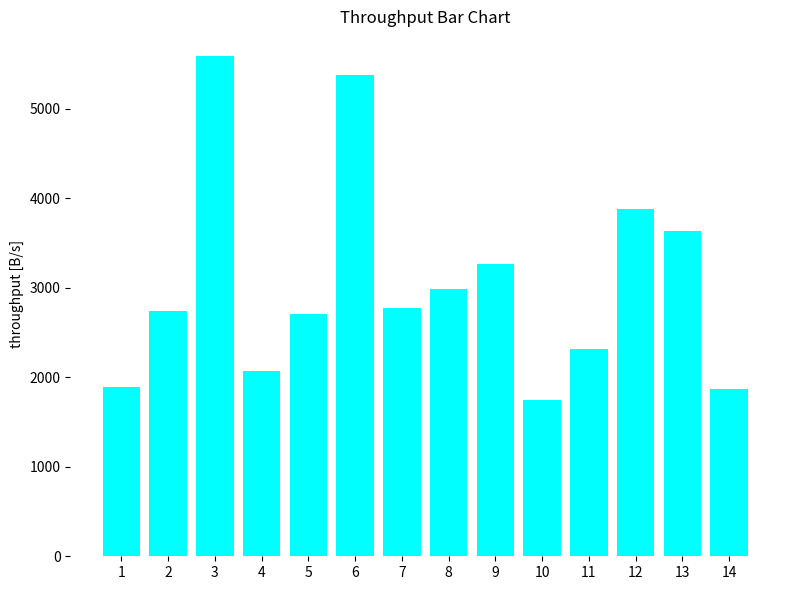

How many categories are shown in the chart?

14